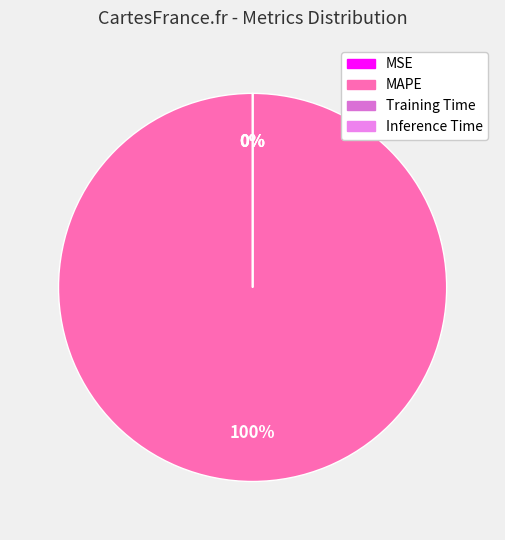

The MAPE slice represents 89% of the pie. True or false?

False